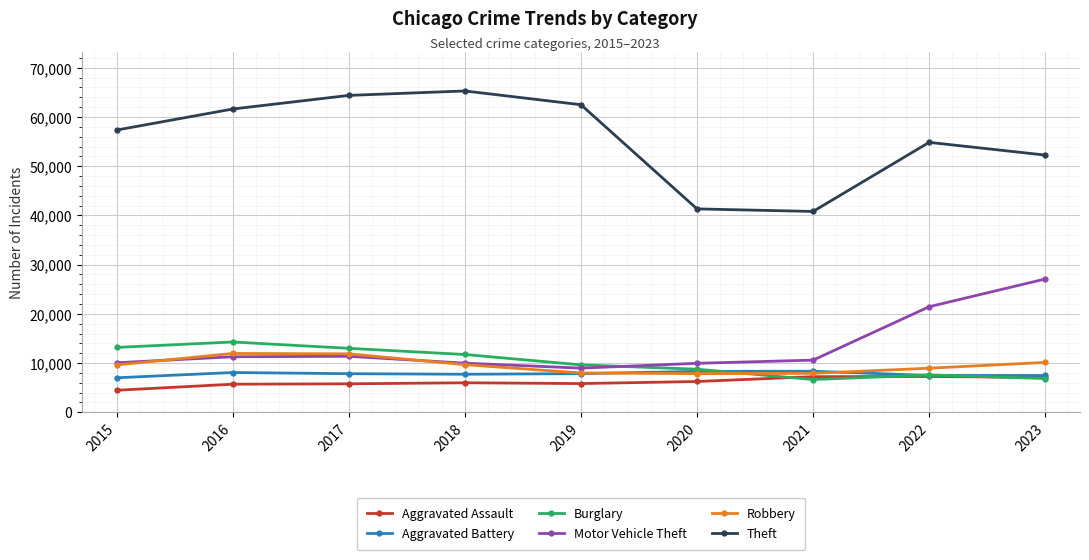

Where do Burglary and Robbery first cross each other?

2020 and 2021